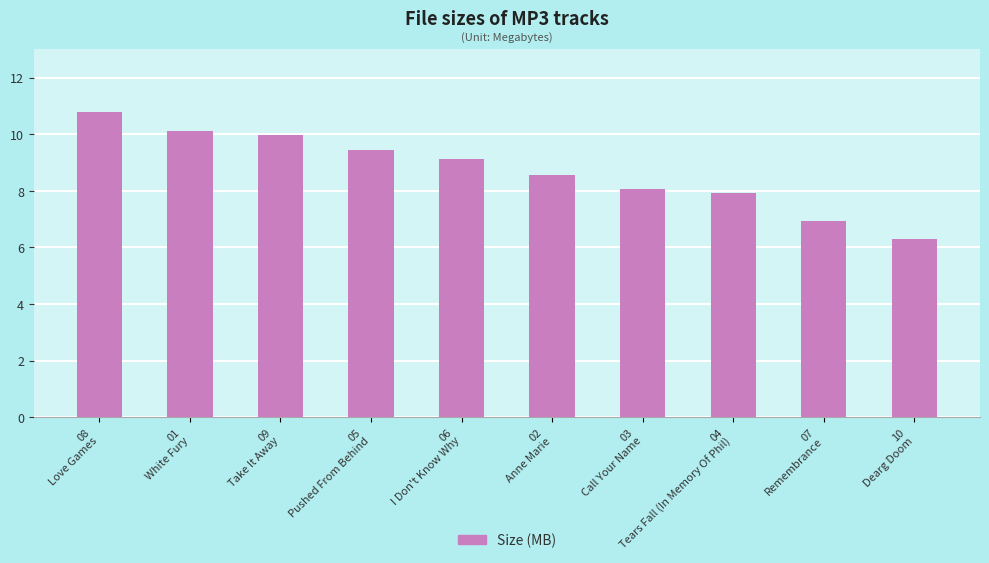

Count the number of data series in this chart.

1